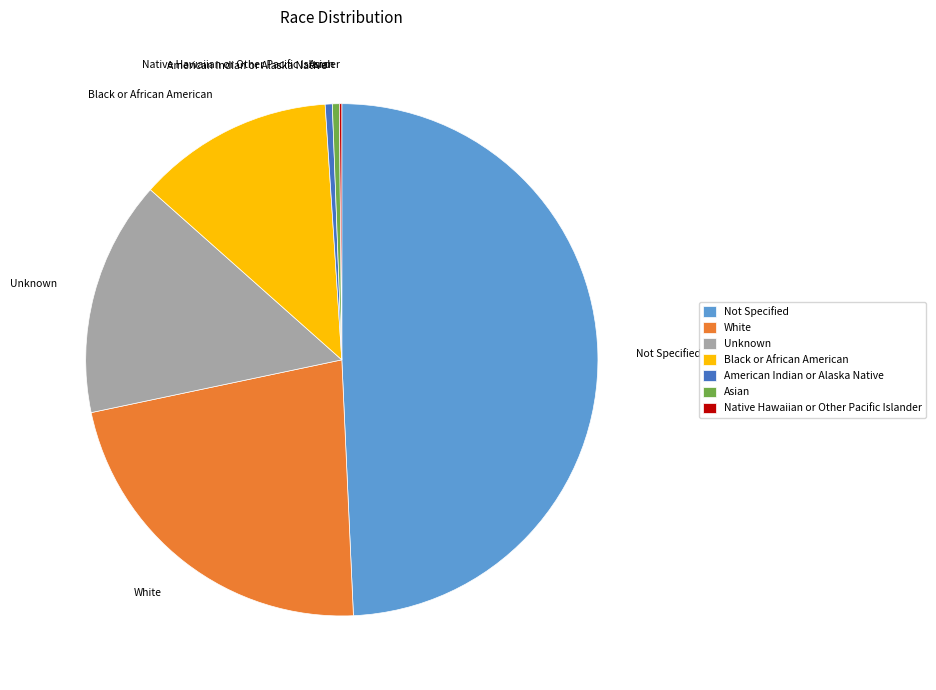

Which category has the biggest portion of the pie?

Not Specified